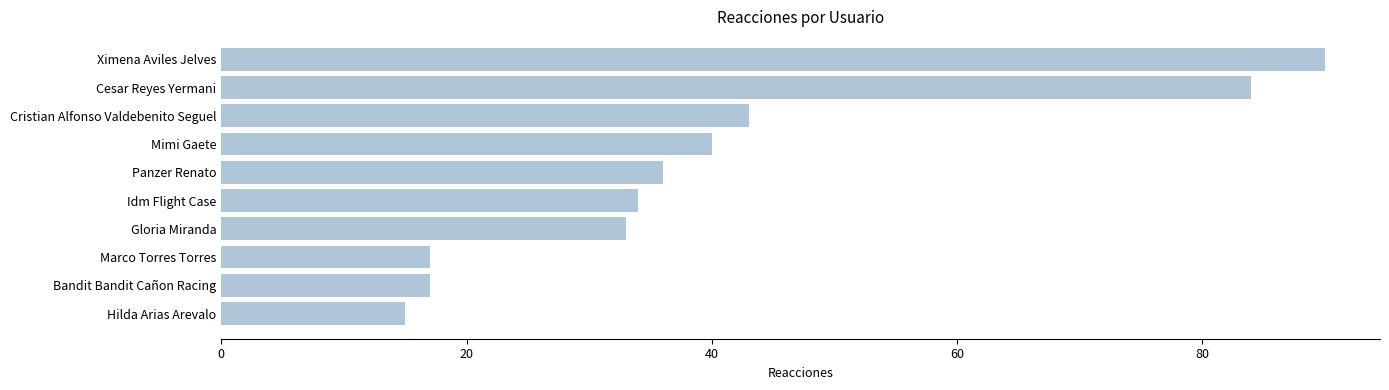

Does the chart contain any negative values?

No